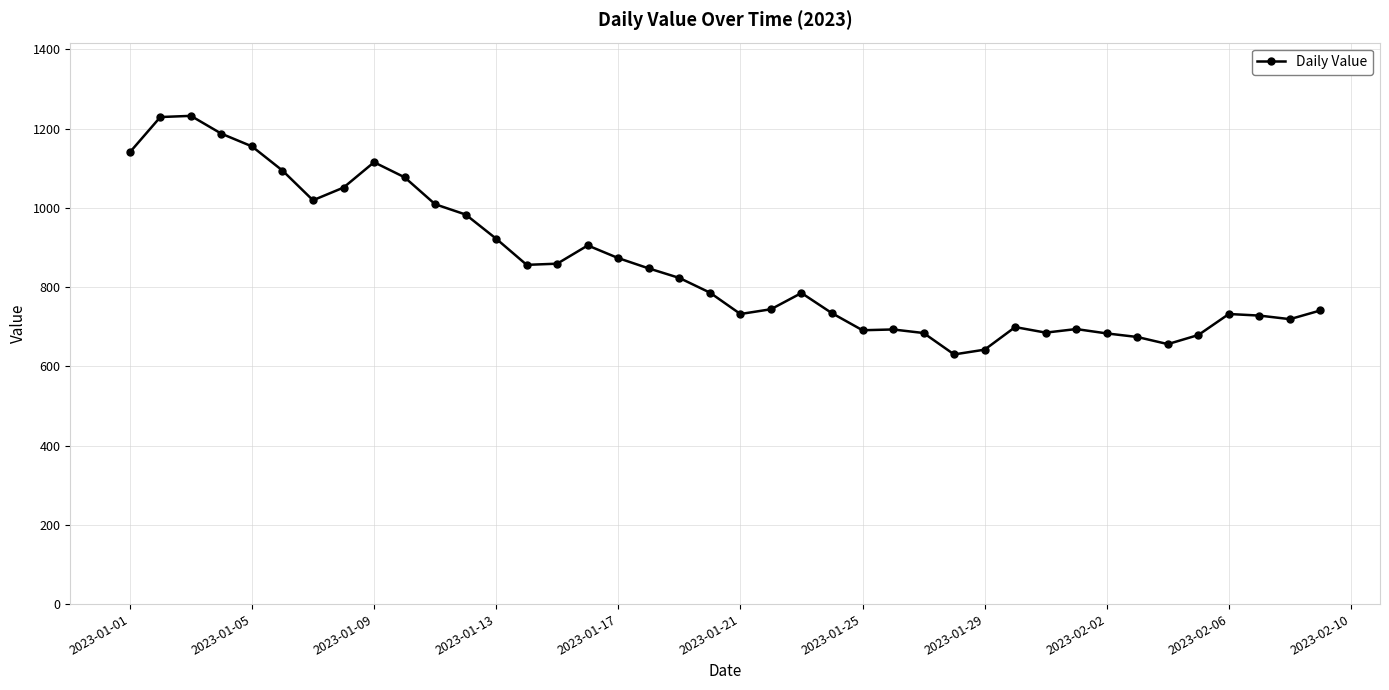

What is the difference between the maximum and second lowest values?

590